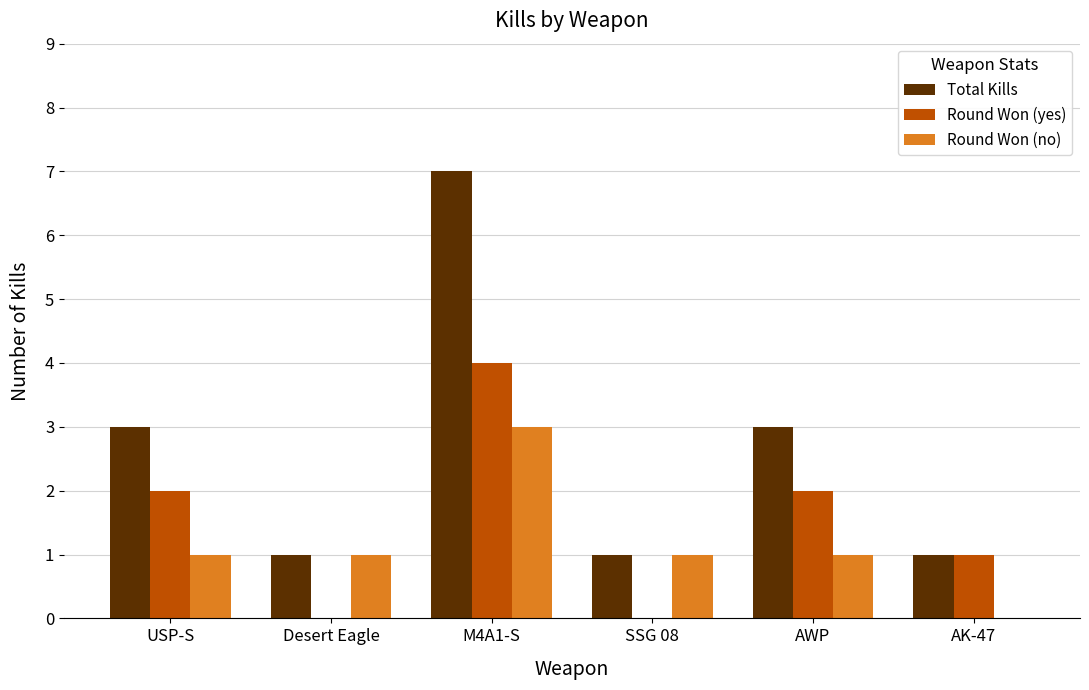

Which series has the largest total across all categories?

Total Kills